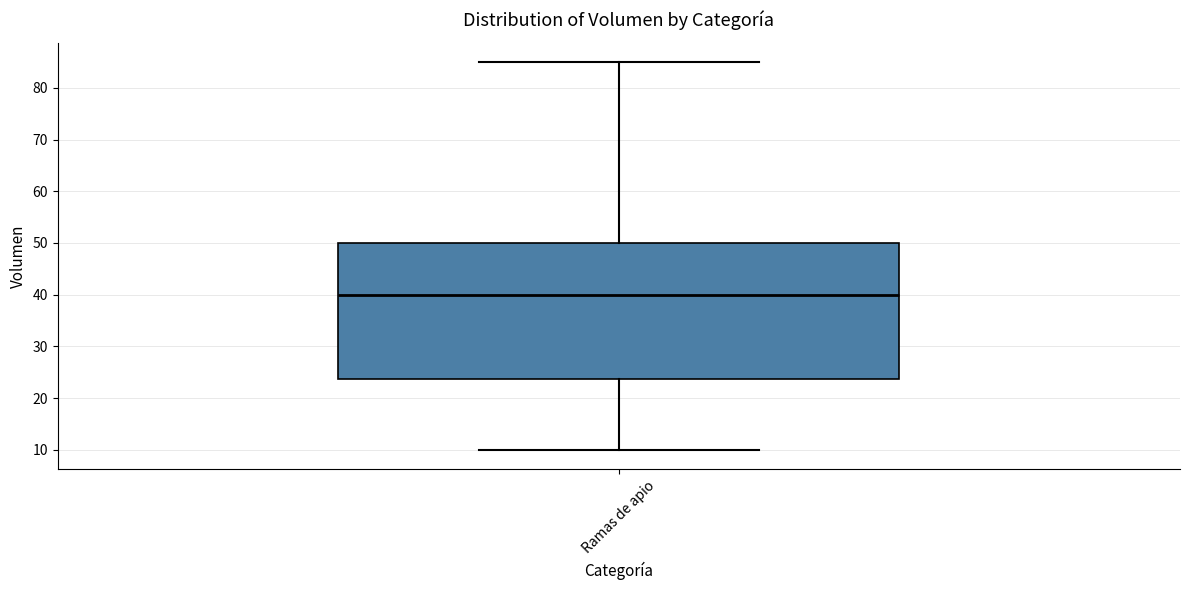

Transcribe this box plot: give where the median line is, the range the box spans, and where the two whiskers end, as read against the y-axis. The values are not printed on the chart, so give them approximately, as read against the axis.

median 40, box 24 to 50, whiskers 10 to 85